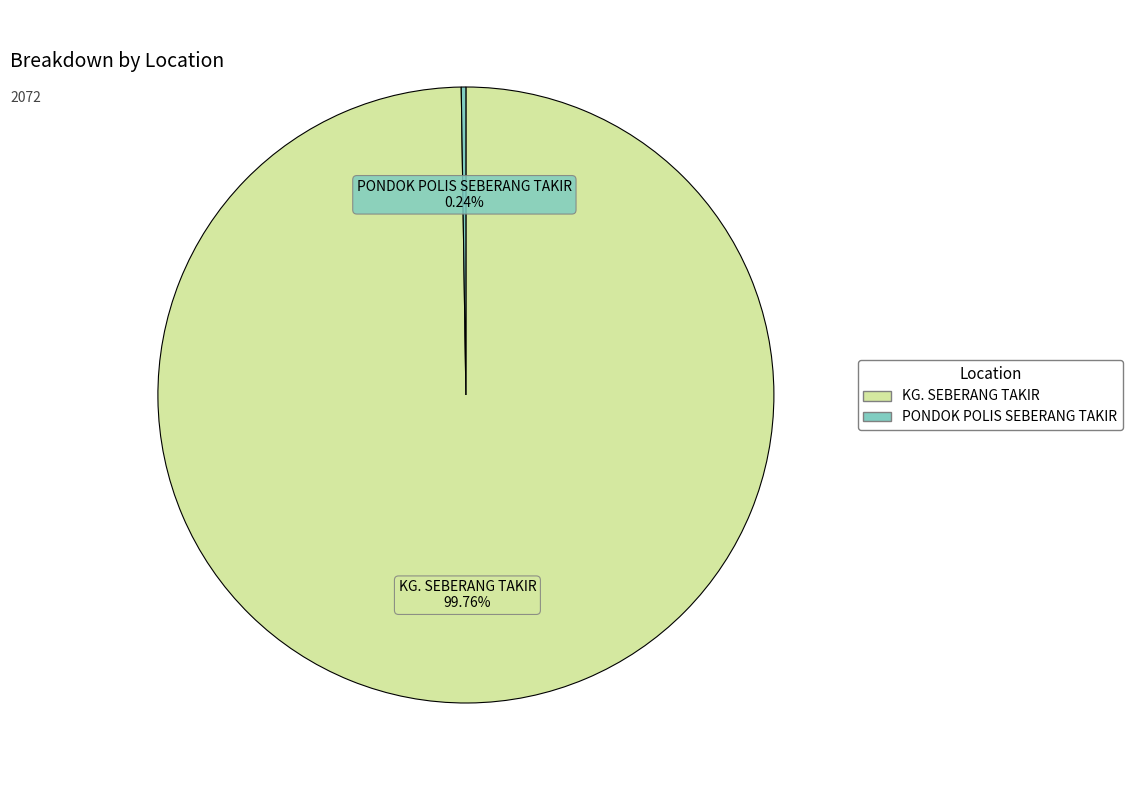

Which slice is the largest?

KG. SEBERANG TAKIR